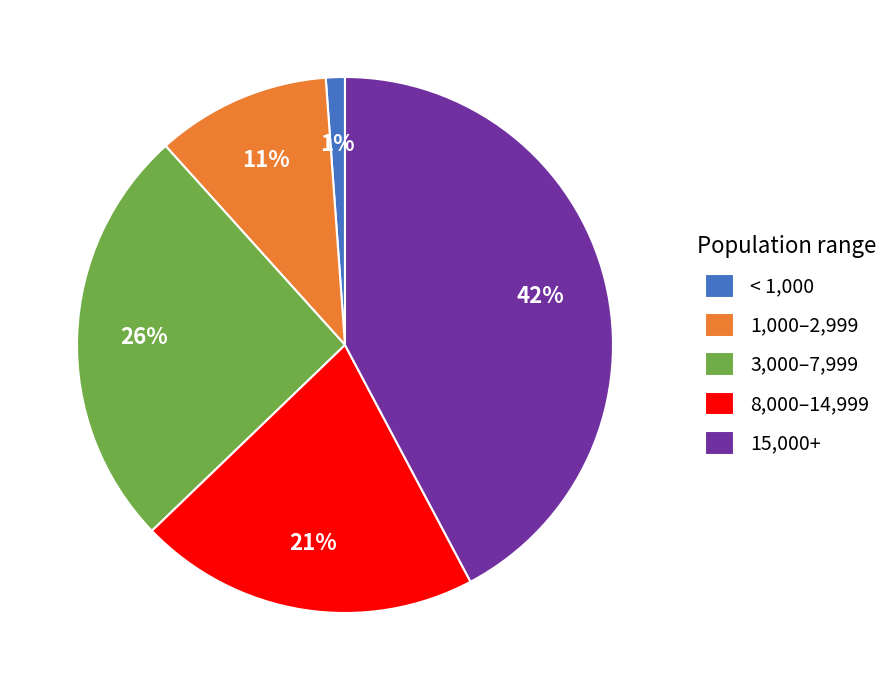

Is it true that 8,000–14,999 is 21% of the pie?

True